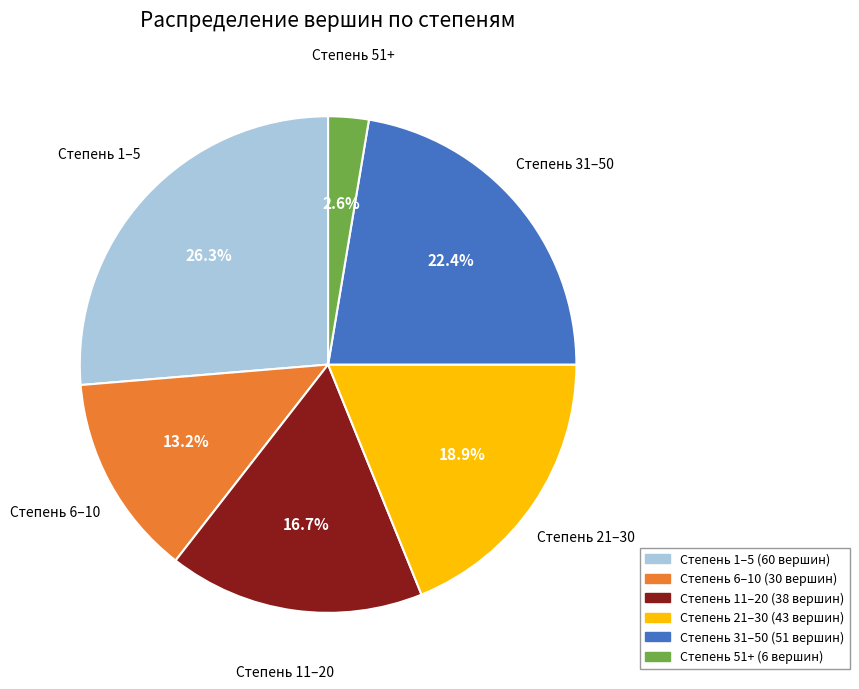

To the nearest percent, what is the average slice percentage?

17%